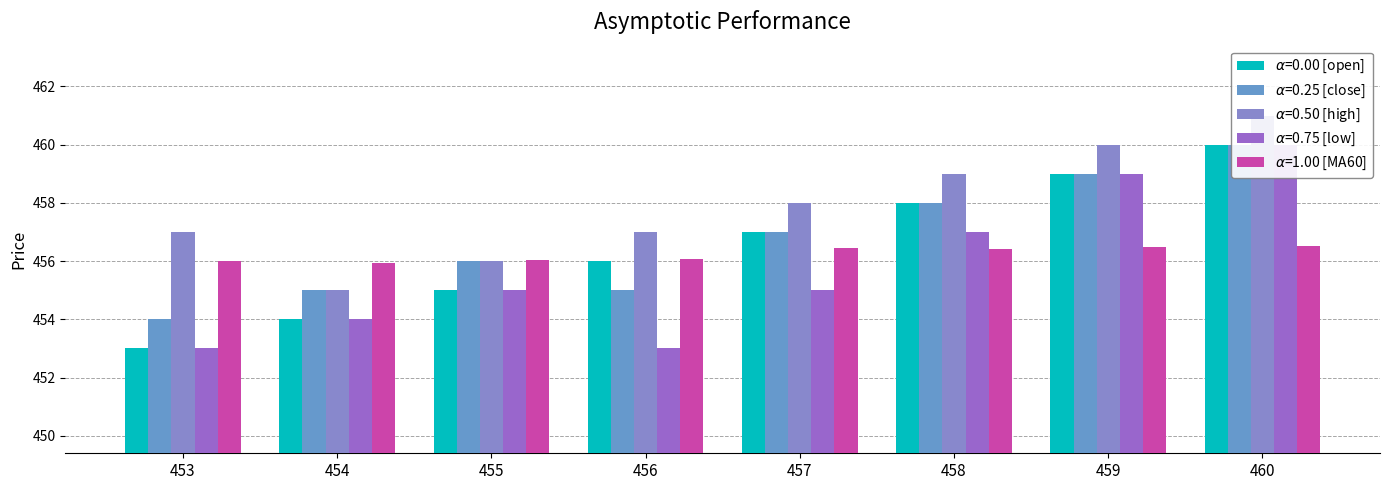

How many data points in open are above 457?

3